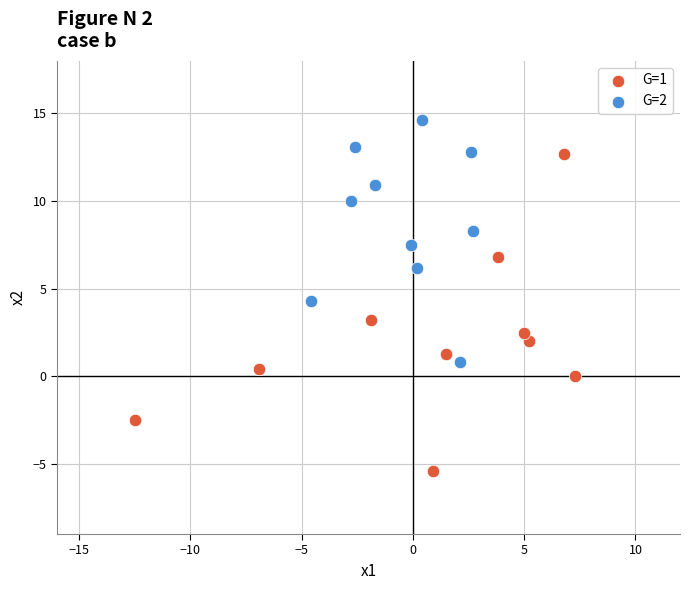

Which series has the widest spread of Y values?

G=1